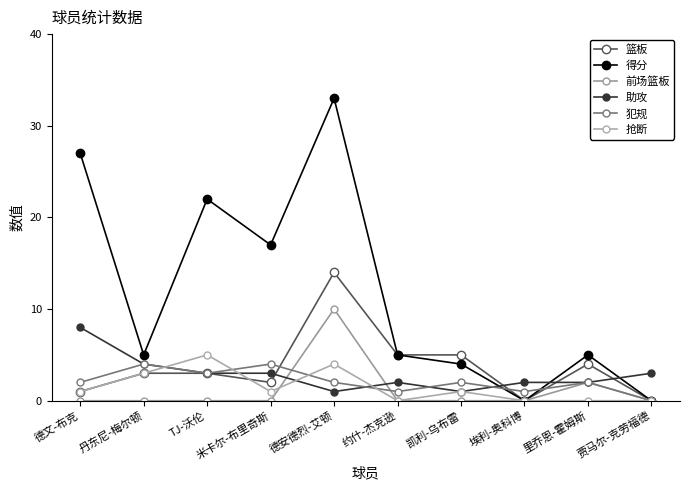

The 抢断 series shows 1 at 德文-布克. True or false?

True